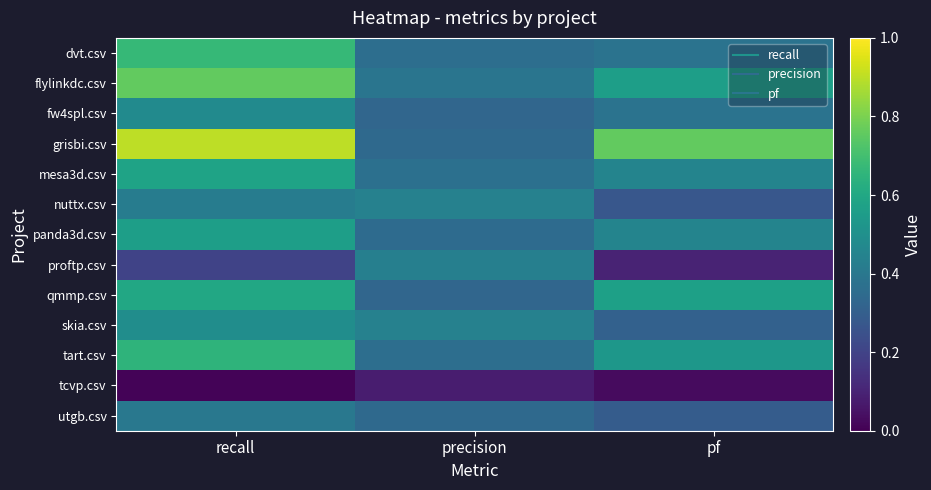

What is the total value across all series at pf?

5.1